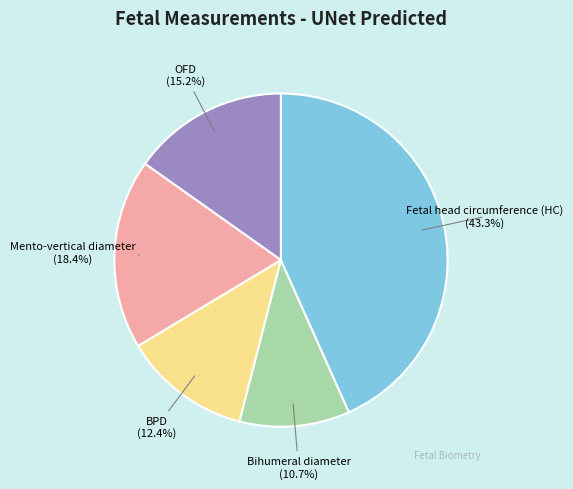

What percentage is the BPD slice, to the nearest percent?

12%